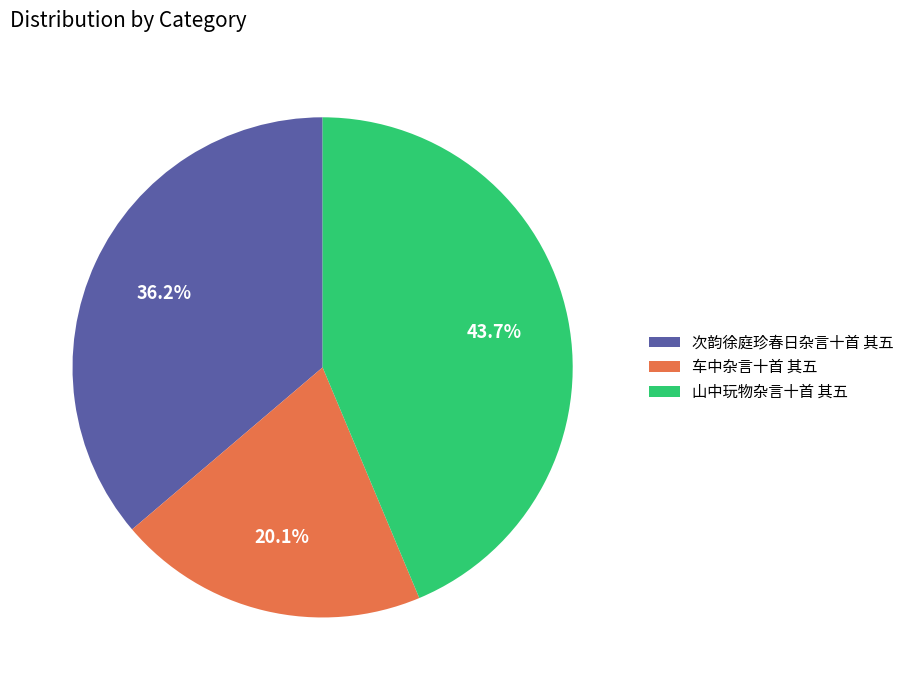

How many slices are in this pie chart?

3